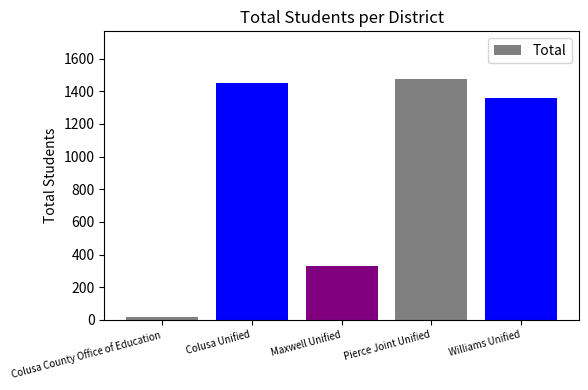

What is the ratio of the value at Williams Unified to the value at Pierce Joint Unified?

0.9